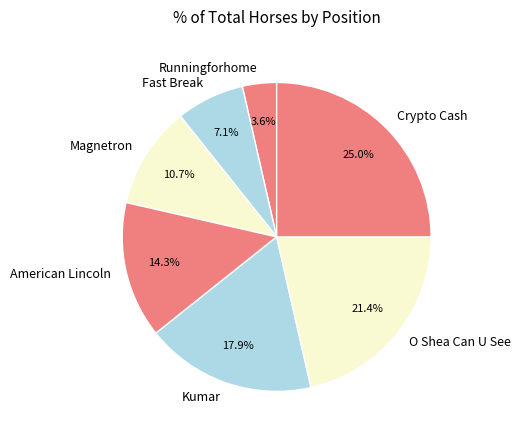

To the nearest percent, what is the difference between the Crypto Cash and Fast Break slice percentages?

18%